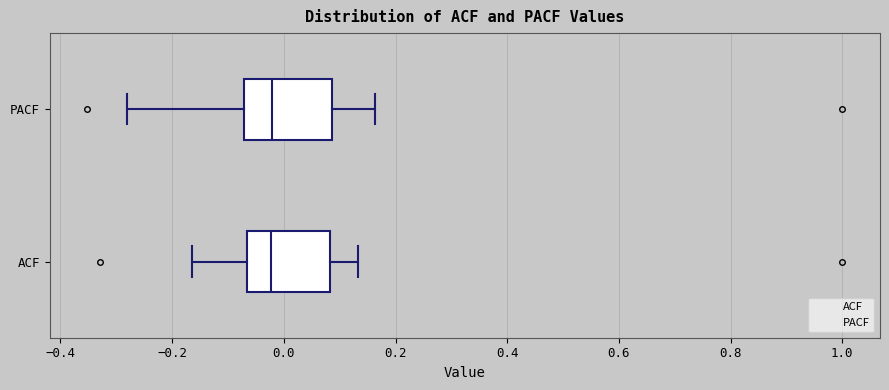

Reading bottom to top, read every box against the x-axis: the position of its median line, the range the box covers, and the ends of its whiskers. The values are not printed on the chart, so give them approximately, as read against the axis.

ACF: median -0.02, box -0.06 to 0.08, whiskers -0.16 to 0.14
PACF: median -0.02, box -0.08 to 0.08, whiskers -0.28 to 0.16